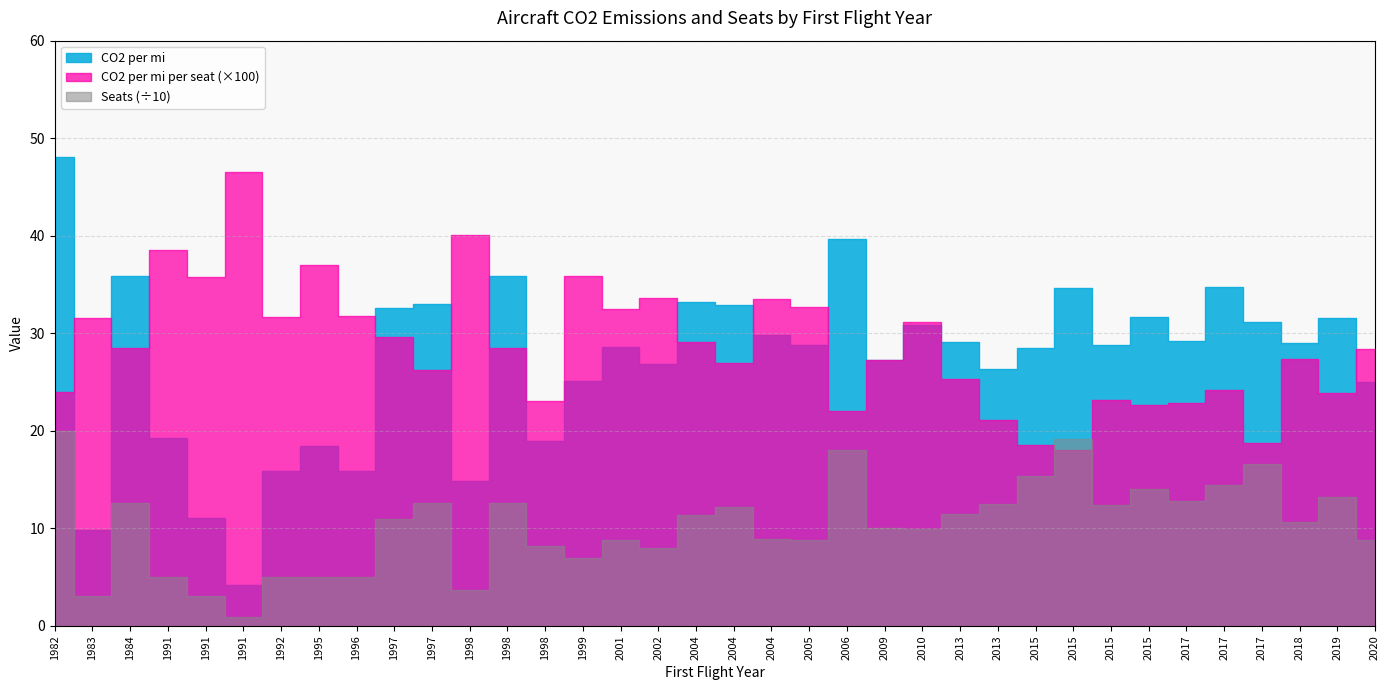

What is the sum of all Seats values?

3722.0